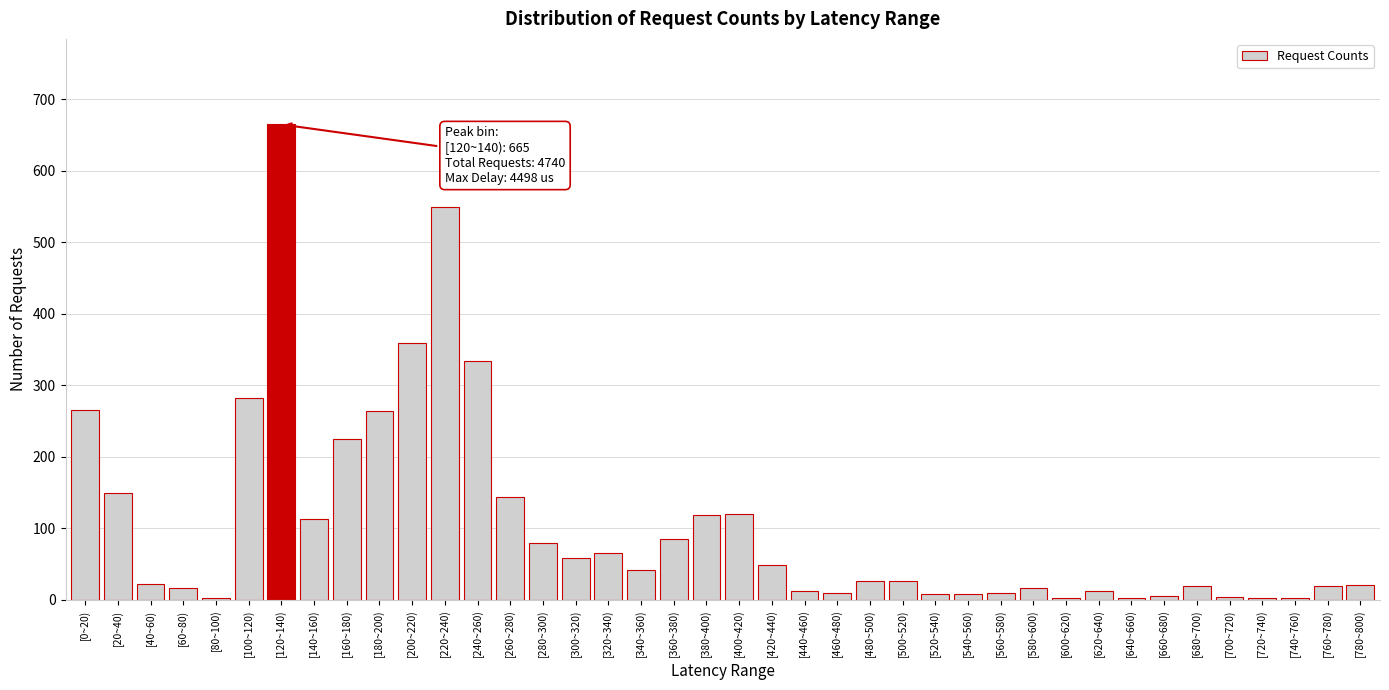

What is the maximum value shown in the chart?

665